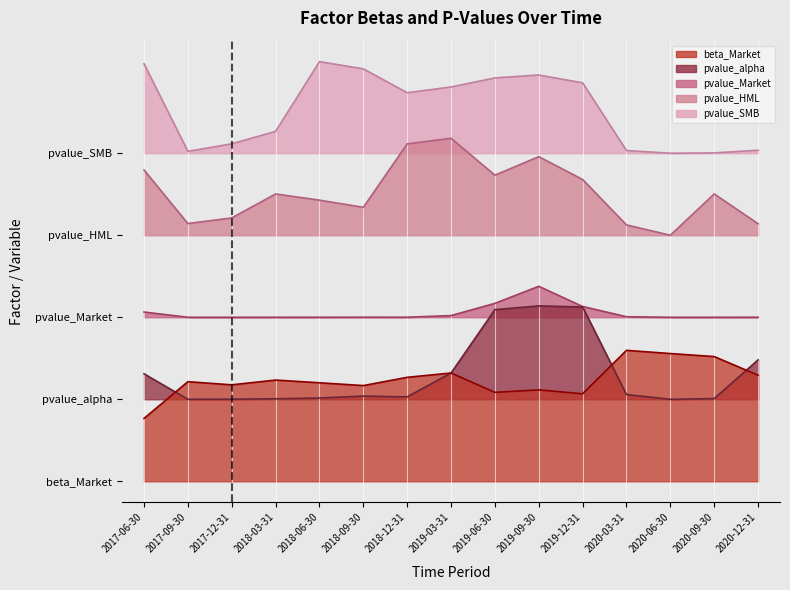

True or false: beta_Market and pvalue_Market cross at least once.

False